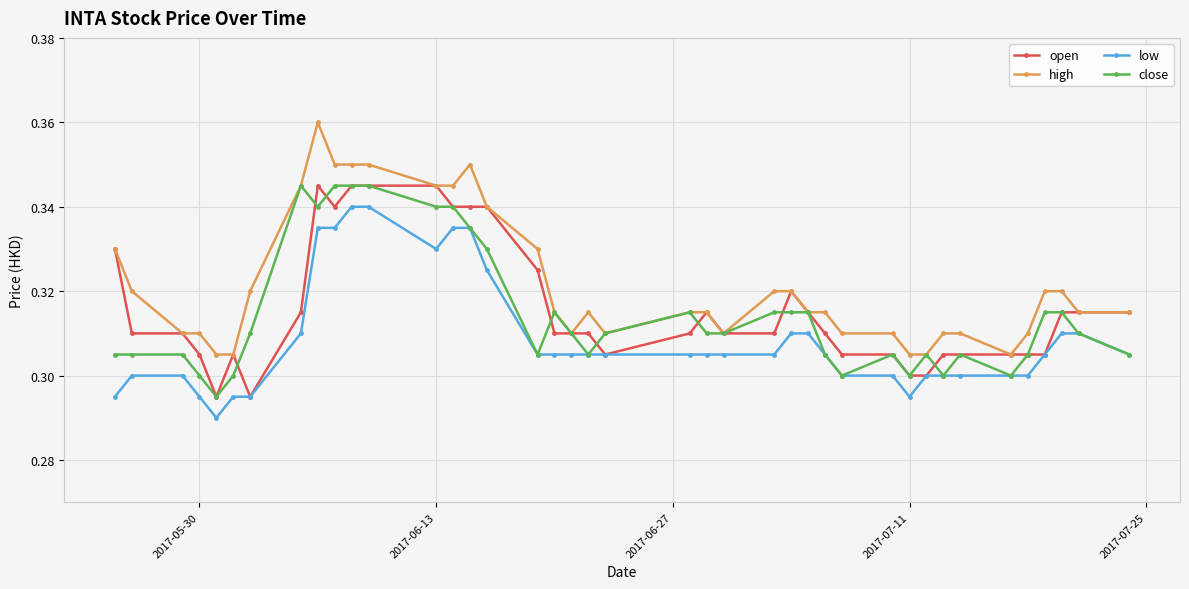

Which series has the largest range (max minus min)?

high